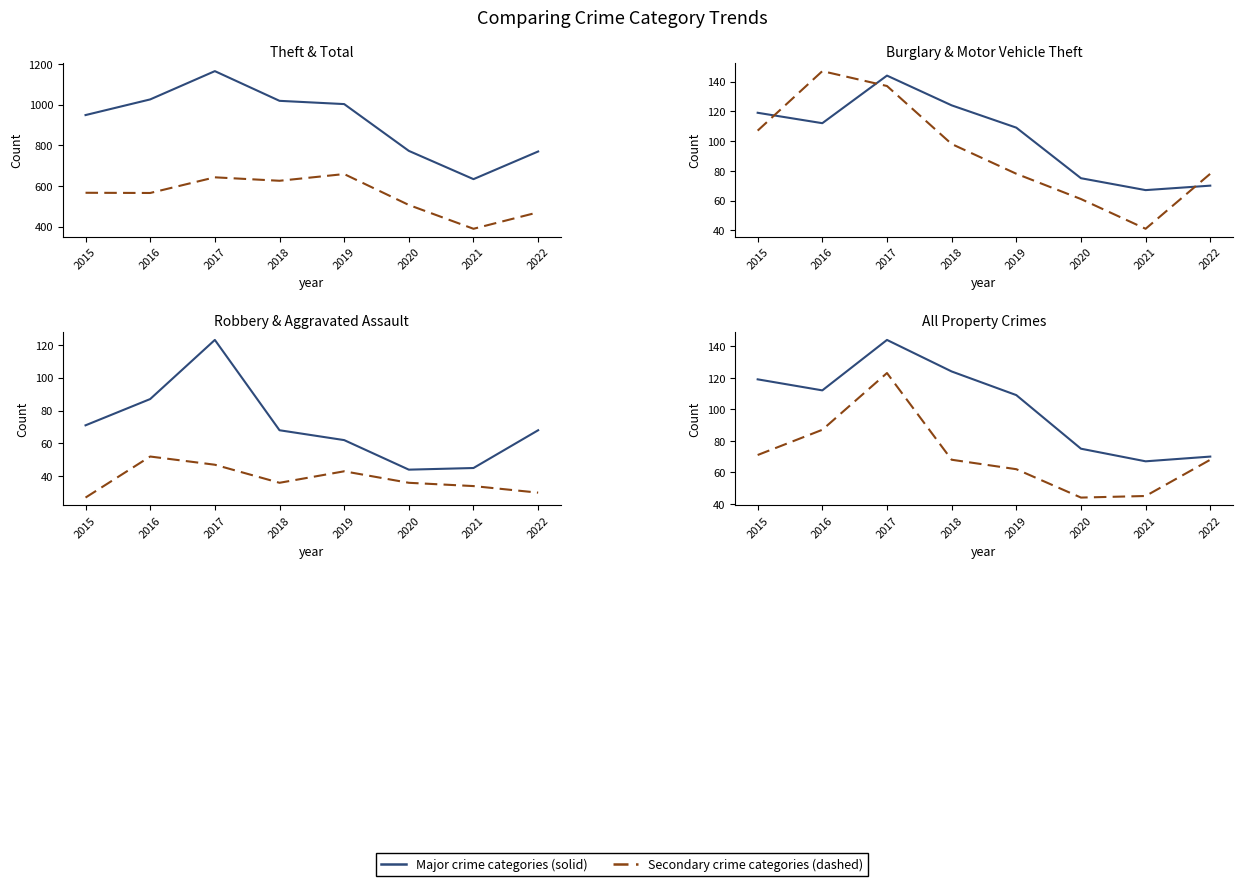

Does the chart display data point markers on the line(s)?

No